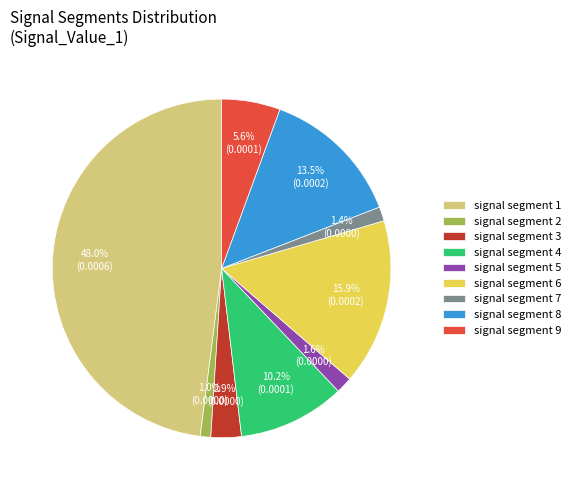

Is there a majority slice in this chart?

No